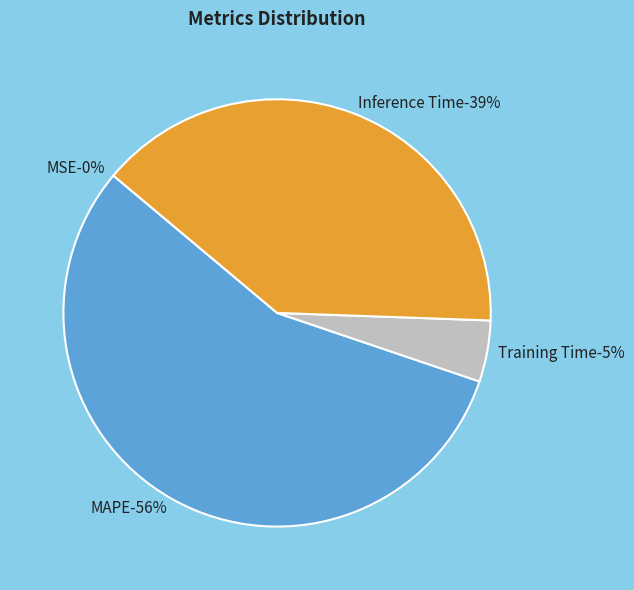

The Training Time slice represents 5% of the pie. True or false?

True